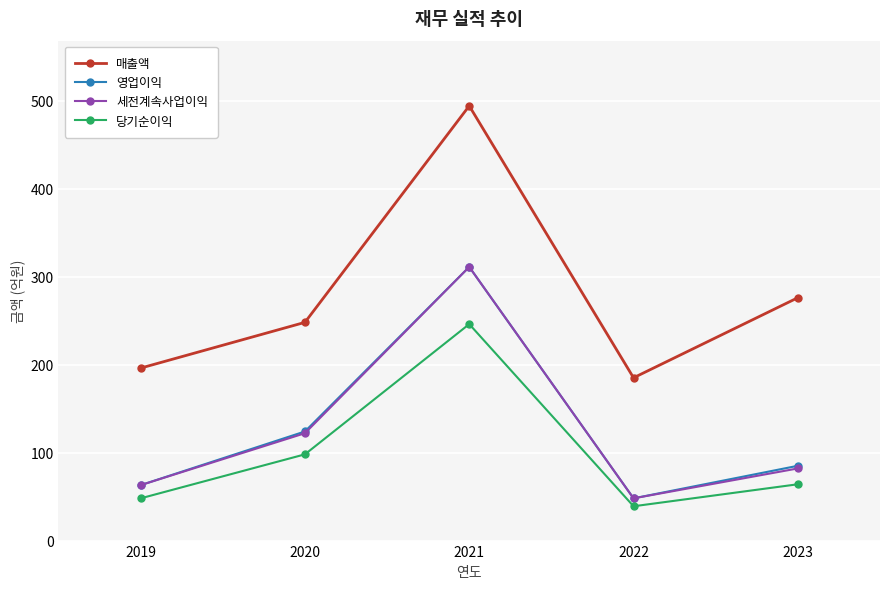

Reading left to right, list all the values displayed in this chart.

매출액: 196	248	494	185	276
영업이익: 63	124	311	48	85
세전계속사업이익: 63	122	311	48	82
당기순이익: 48	98	246	39	64